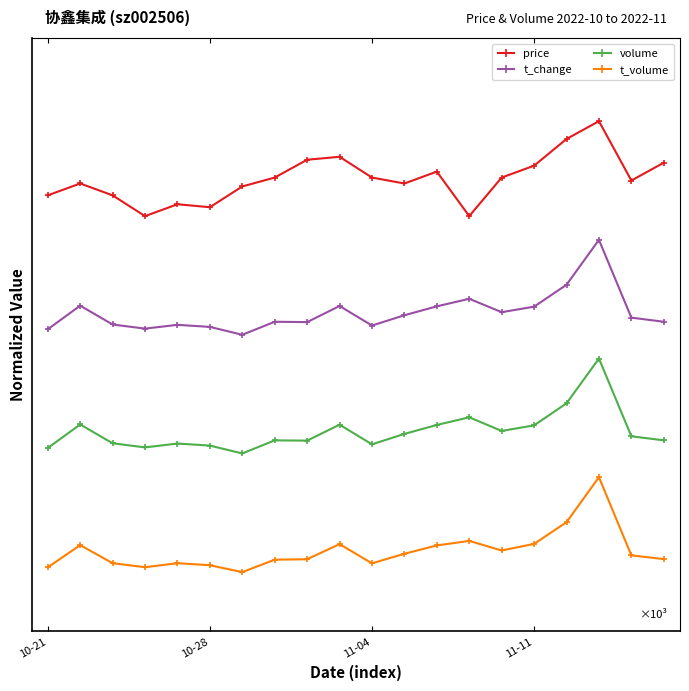

True or false: volume and t_volume intersect in this chart.

False